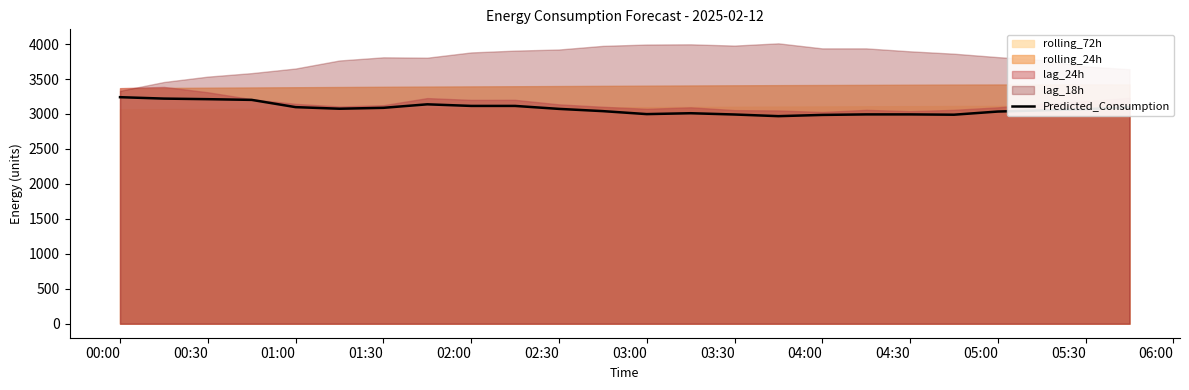

The value of Predicted_Consumption at 05:30 is 3068.5. True or false?

True